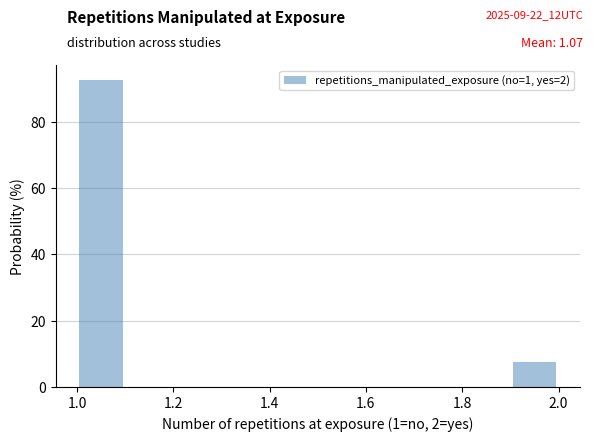

Which range on the x-axis has the tallest bar?

1.0 to 1.1